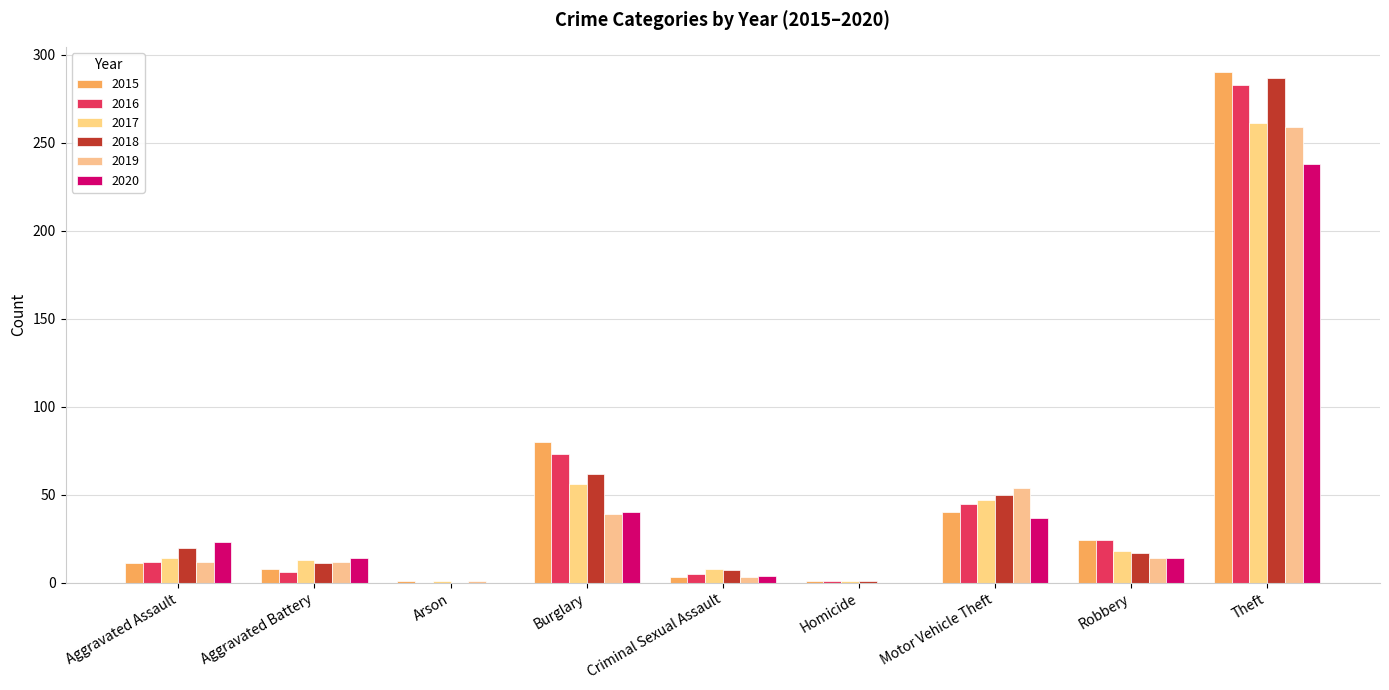

What is the difference between the maximum and minimum values in the 2020 series?

238